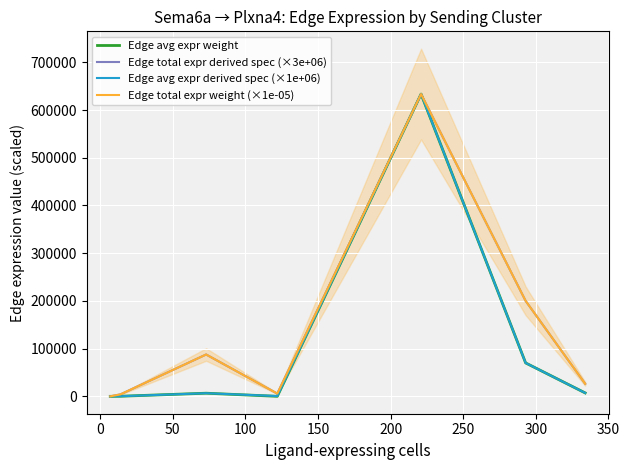

The value of Edge avg expr derived spec (×1e+06) at 0 is 336.0. True or false?

False